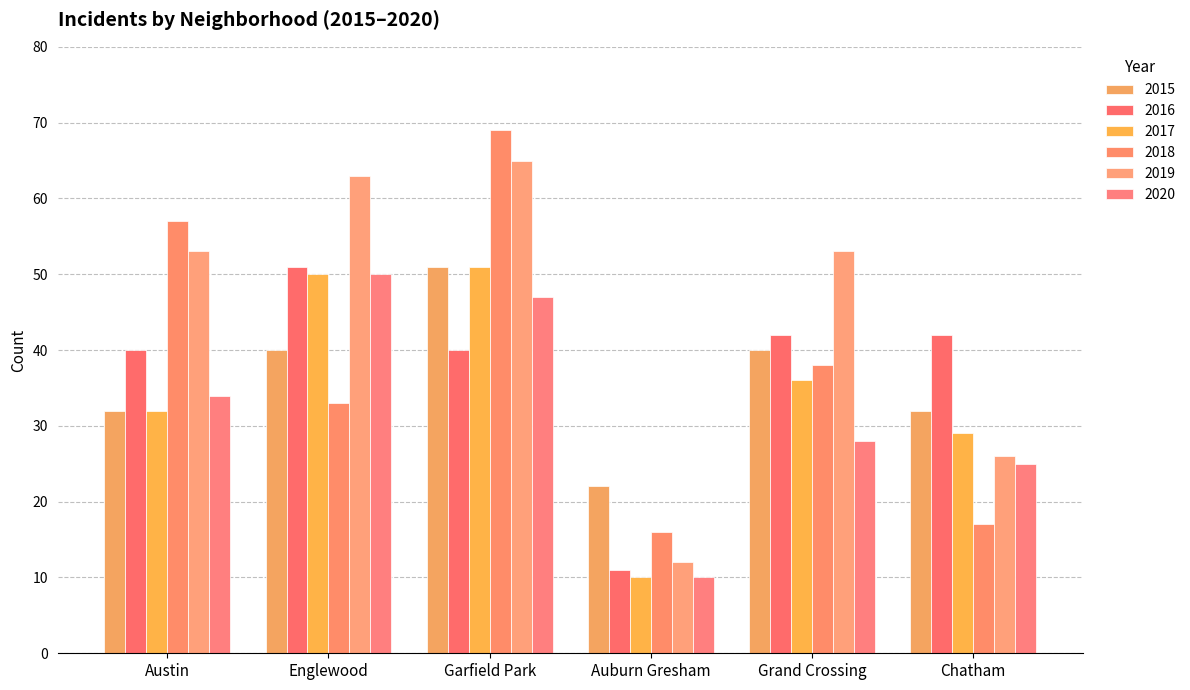

At which category is the sum across all series the highest?

Garfield Park